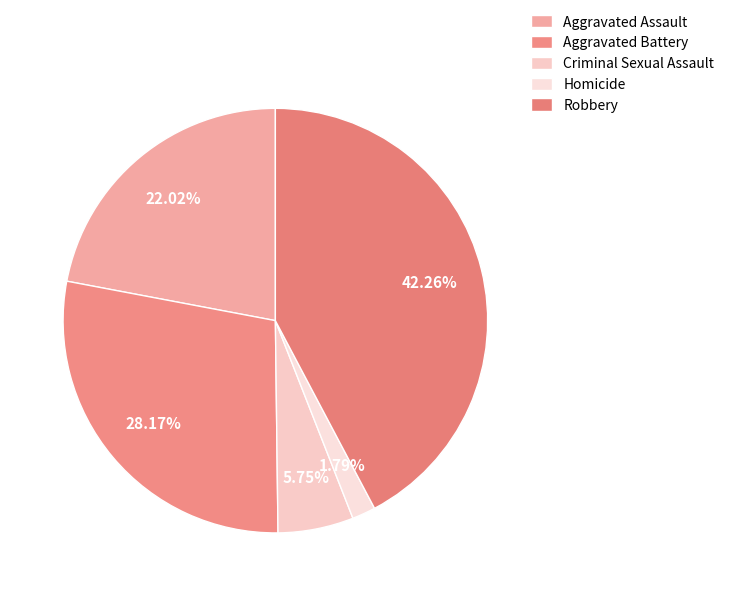

Between Aggravated Assault and Homicide, which is larger?

Aggravated Assault